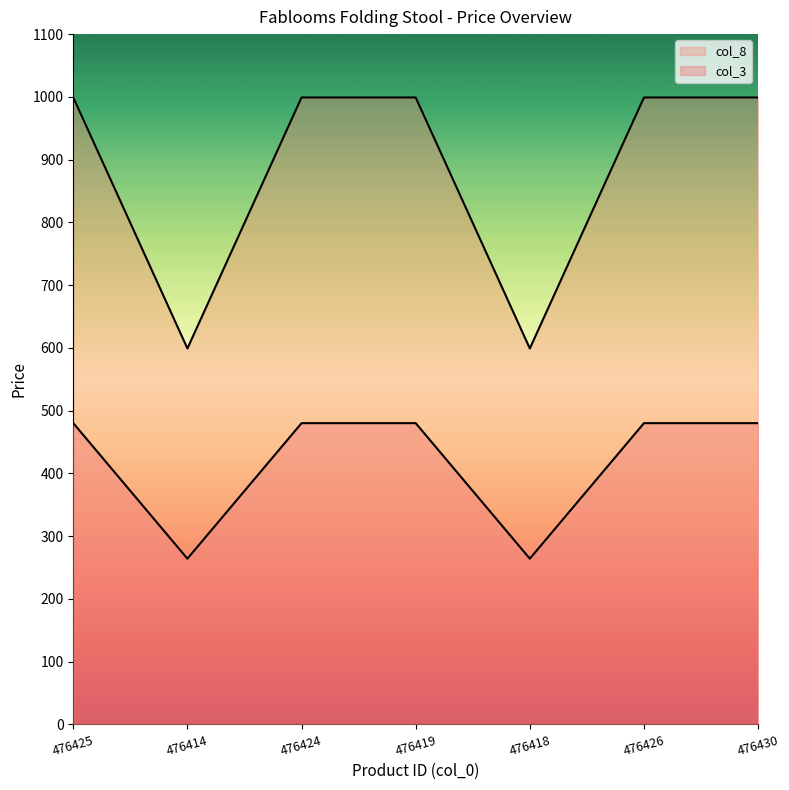

What is the maximum value for col_8?

480